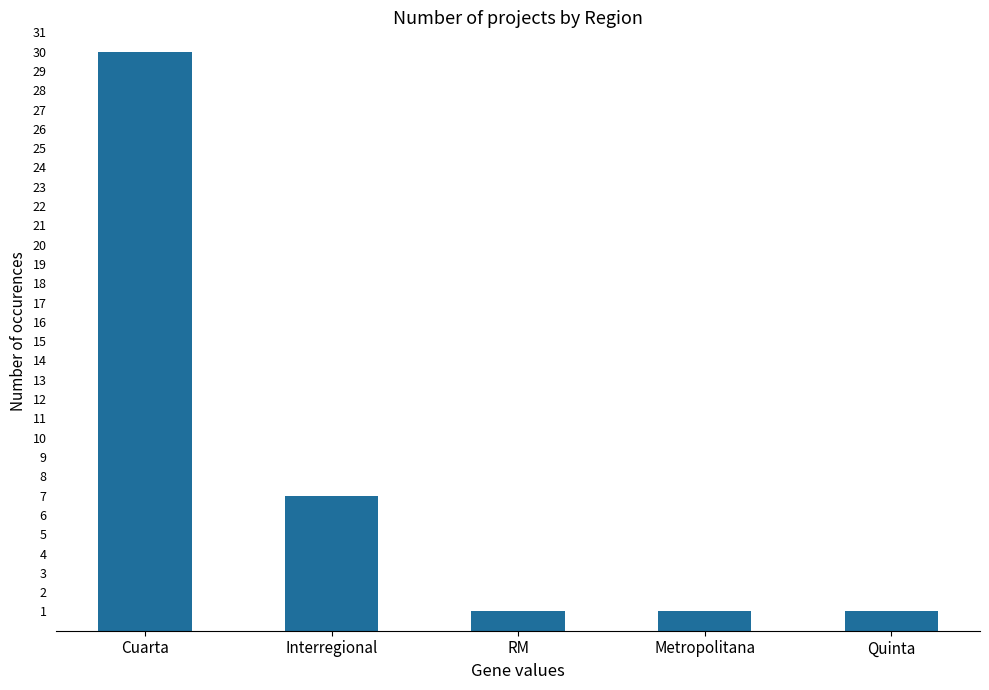

What is the change in value from Cuarta to Metropolitana?

-29